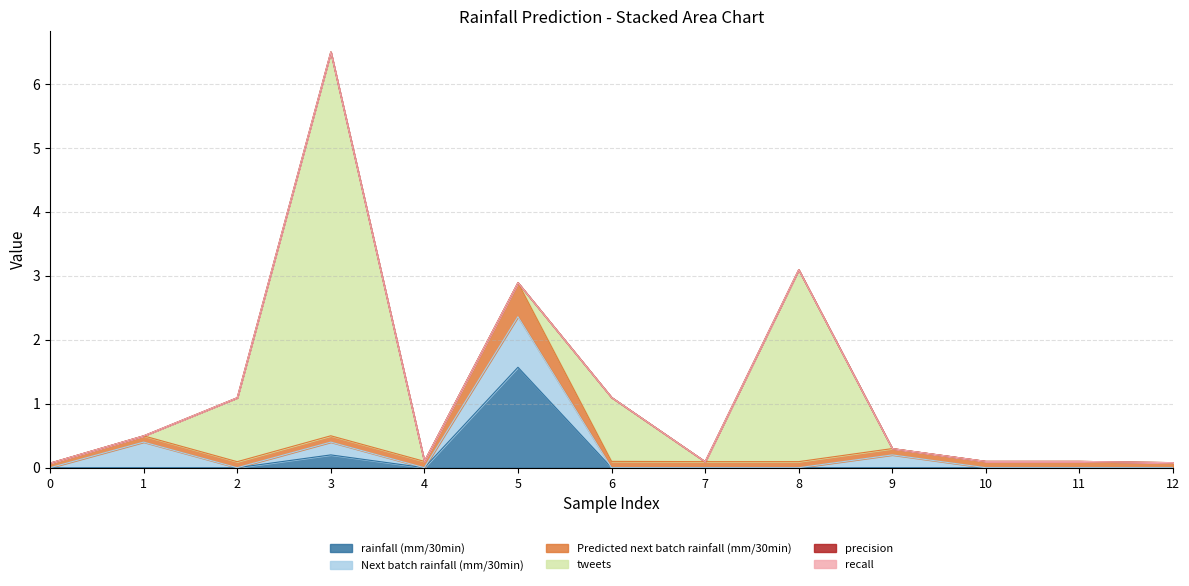

True or false: recall and tweets cross at least once.

False